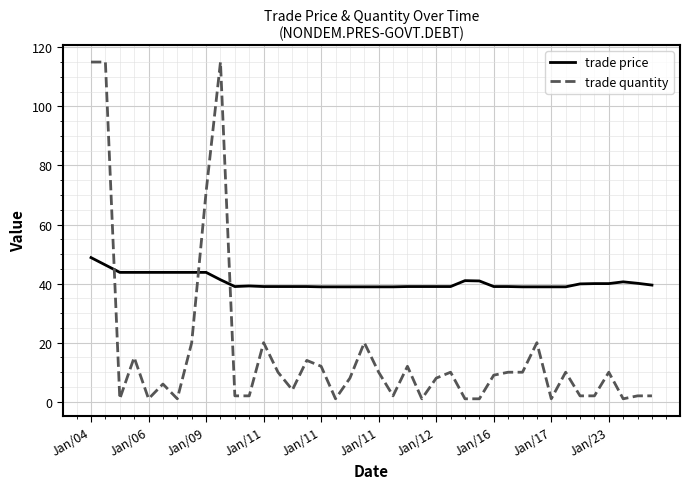

How many times do trade quantity and trade price cross each other?

3